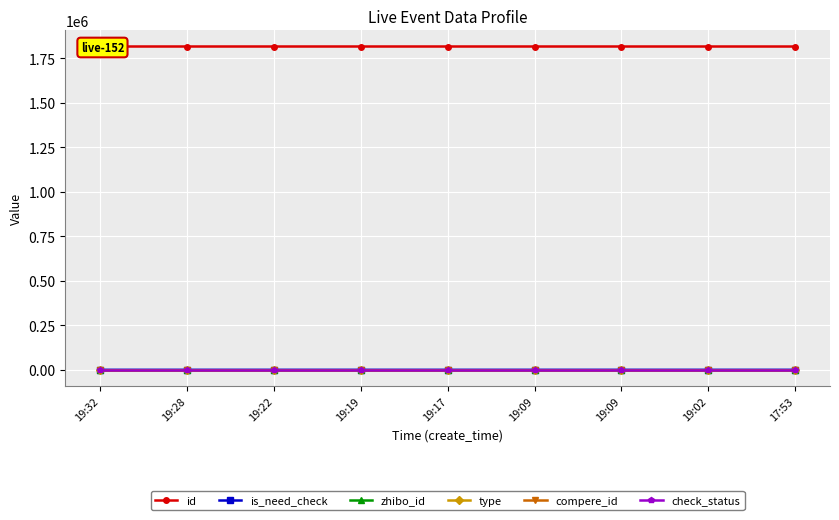

Read the id value at 19:02, to the nearest 10.

1816100